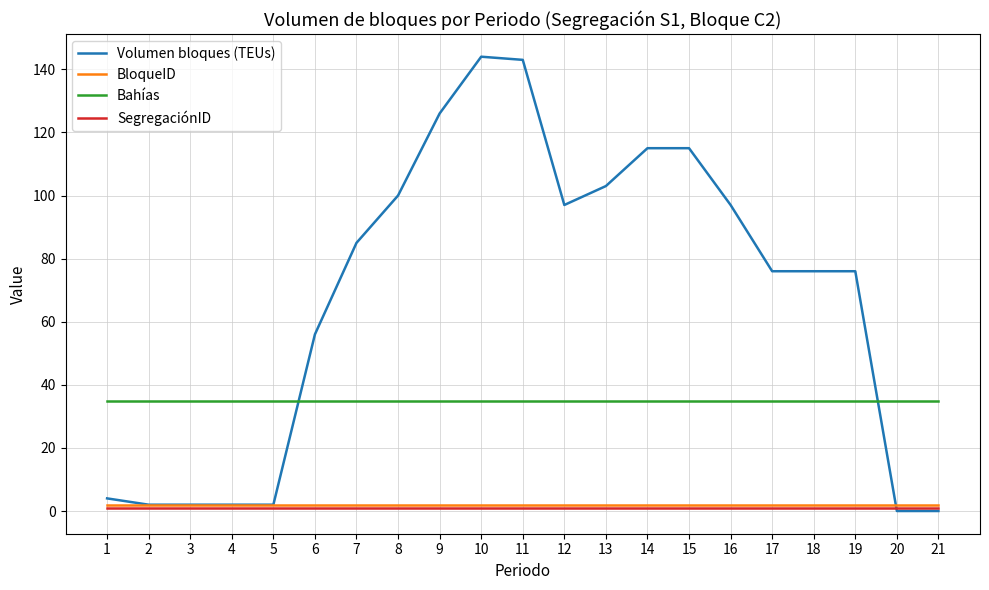

Which series has the largest range (max minus min)?

Volumen bloques (TEUs)